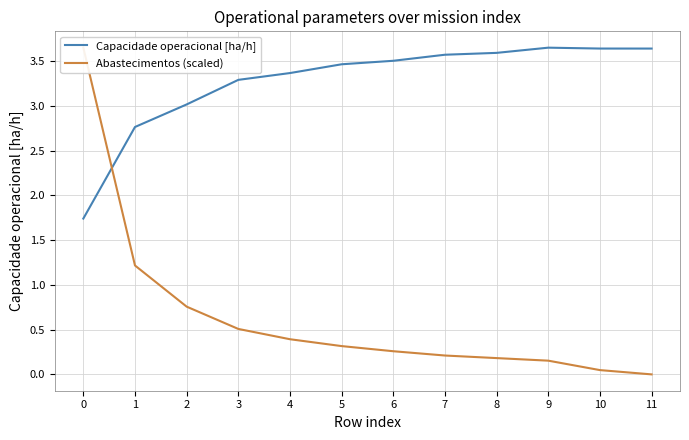

What is the lowest value of the Capacidade operacional [ha/h] series?

1.7